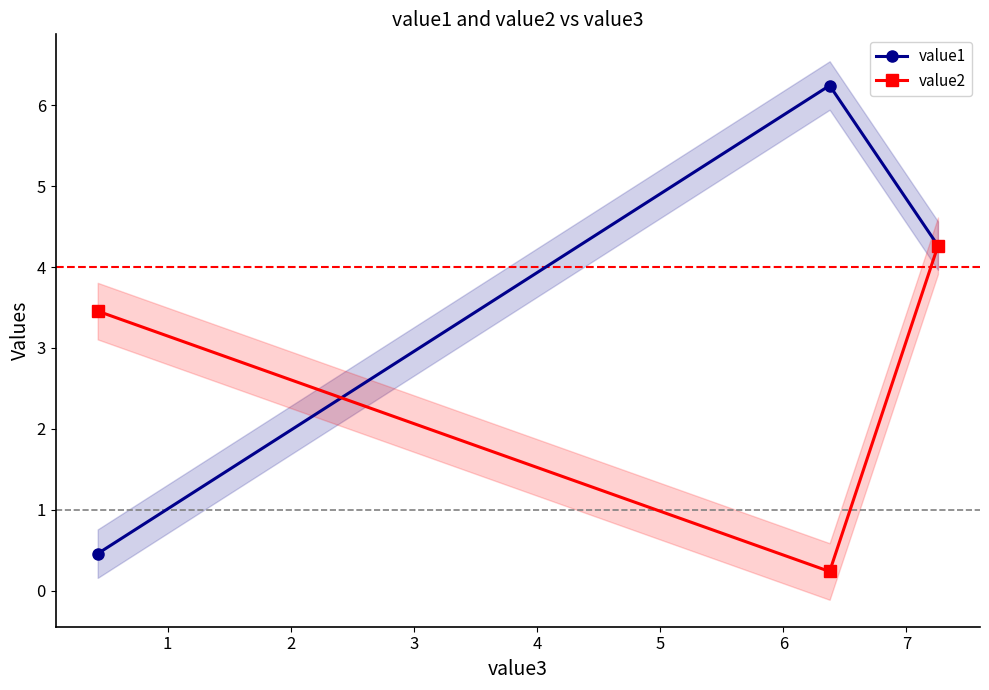

What is the minimum value shown in the chart?

0.2